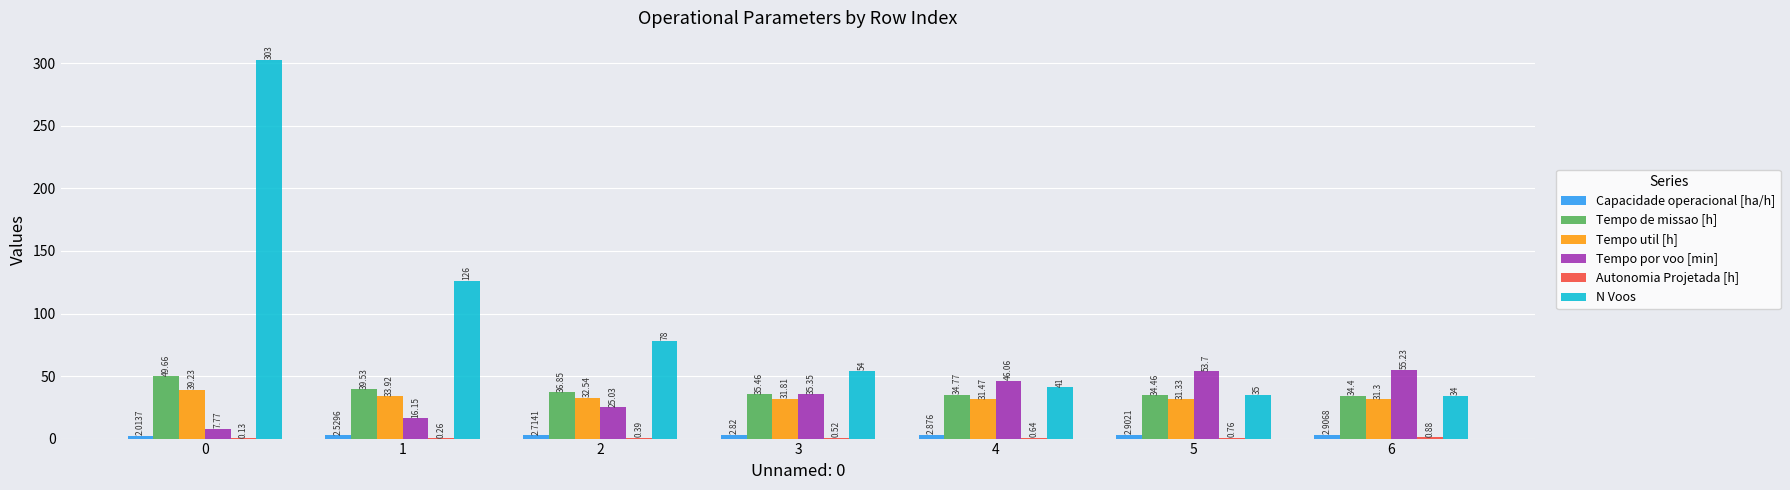

Between 5 and 6, which series saw the biggest shift?

Tempo por voo [min]